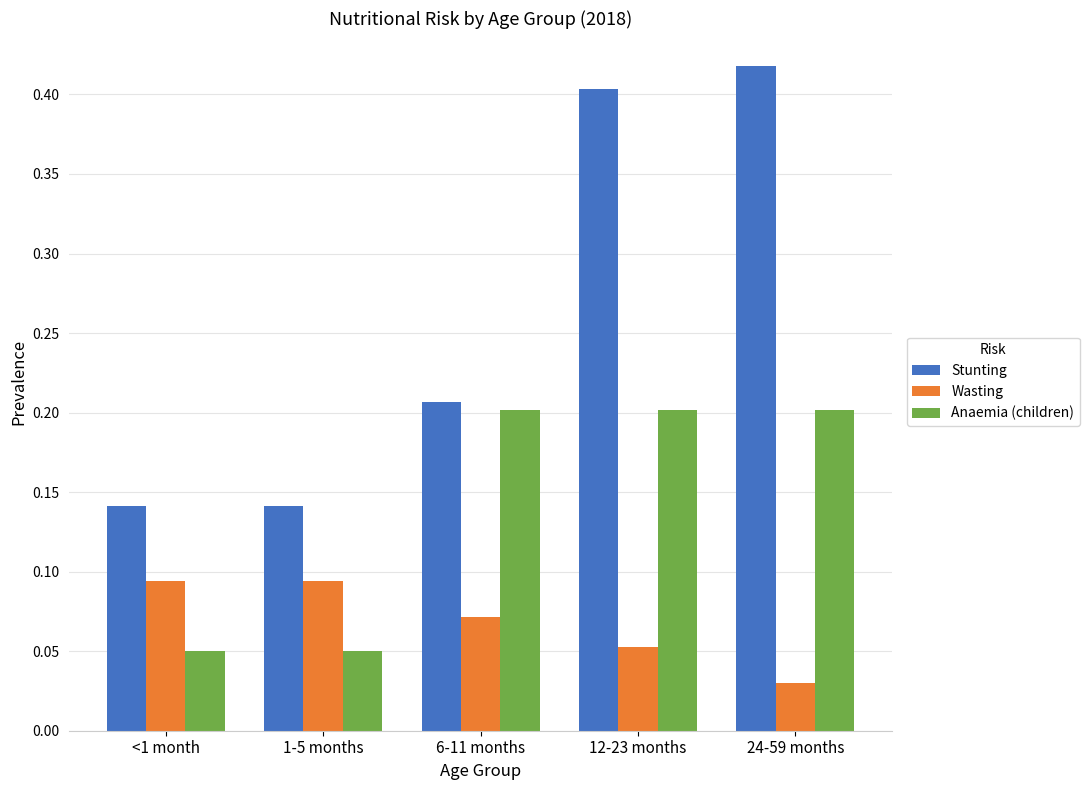

Count the Anaemia (children) values in the range 0 to 1.

5